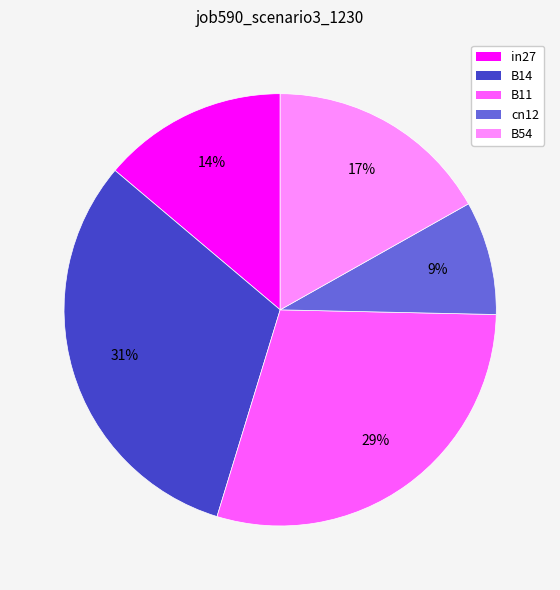

Which slice is the largest?

B14